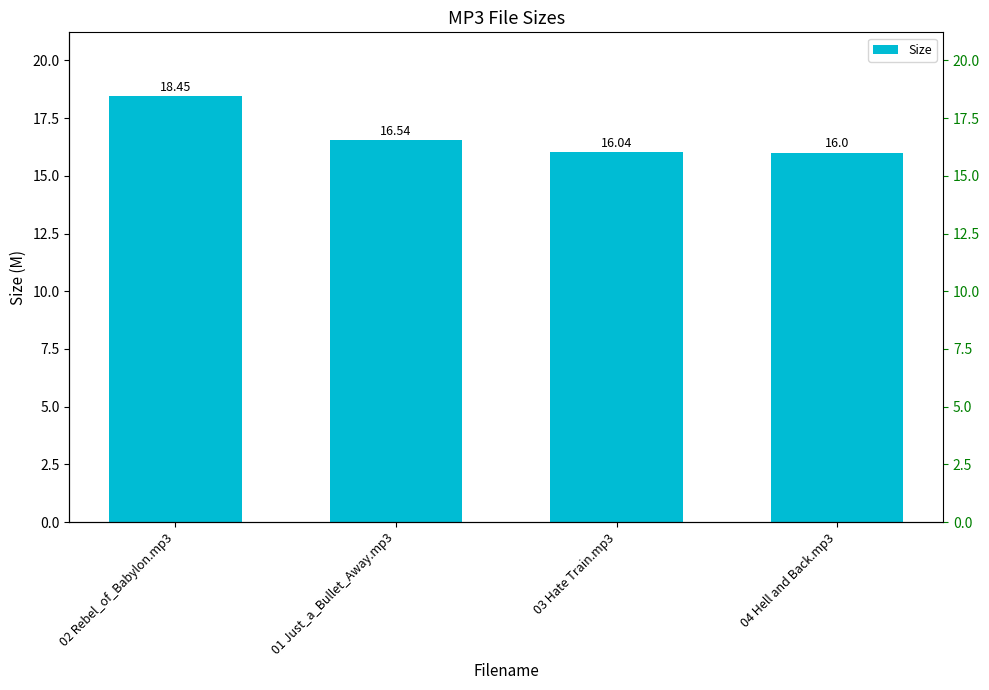

Reading right to left, extract all data points from this chart.

04 Hell and Back.mp3=16.0	03 Hate Train.mp3=16.0	01 Just_a_Bullet_Away.mp3=16.5	02 Rebel_of_Babylon.mp3=18.4